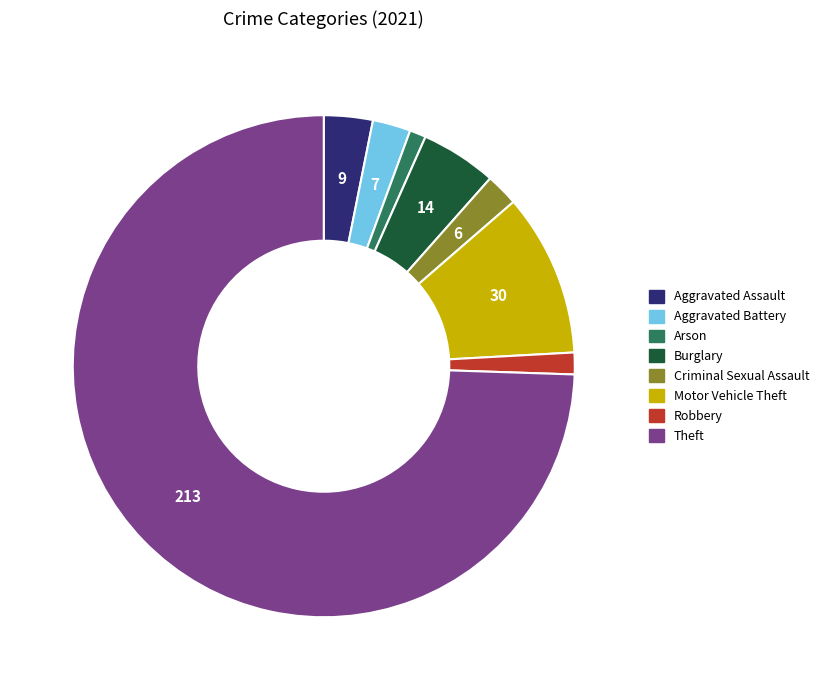

Combined, do Theft and Motor Vehicle Theft account for over 50%?

Yes